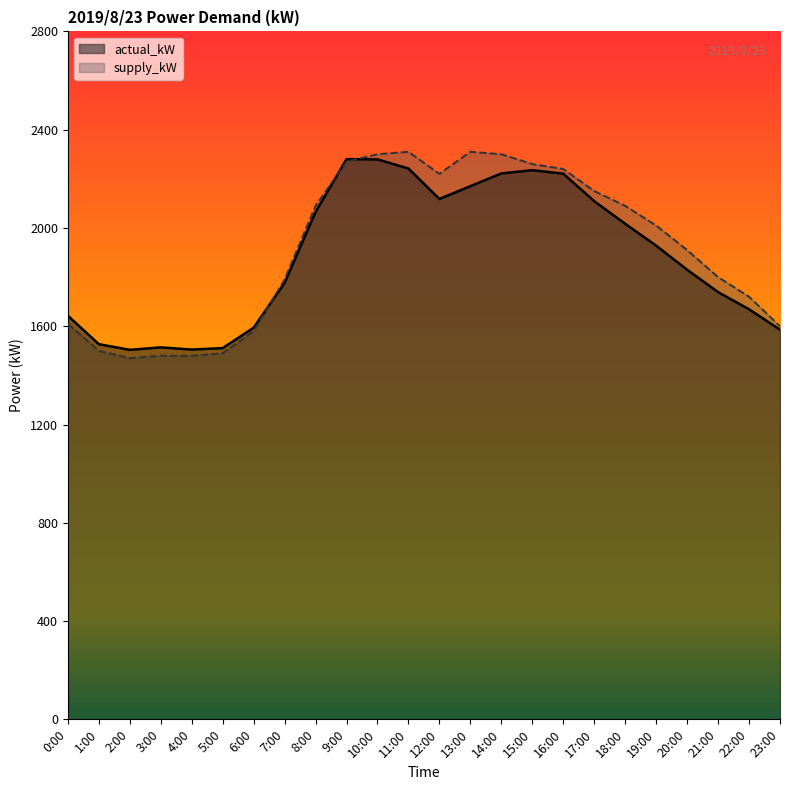

Reading left to right, transcribe all the data shown in this chart.

actual_kW: 1643	1527	1504	1514	1505	1511	1594	1777	2065	2280	2279	2242	2118	2170	2222	2235	2221	2109	2017	1928	1830	1739	1669	1586
supply_kW: 1610	1500	1470	1480	1480	1490	1580	1790	2090	2270	2300	2310	2220	2310	2300	2260	2240	2150	2090	2010	1910	1800	1720	1600